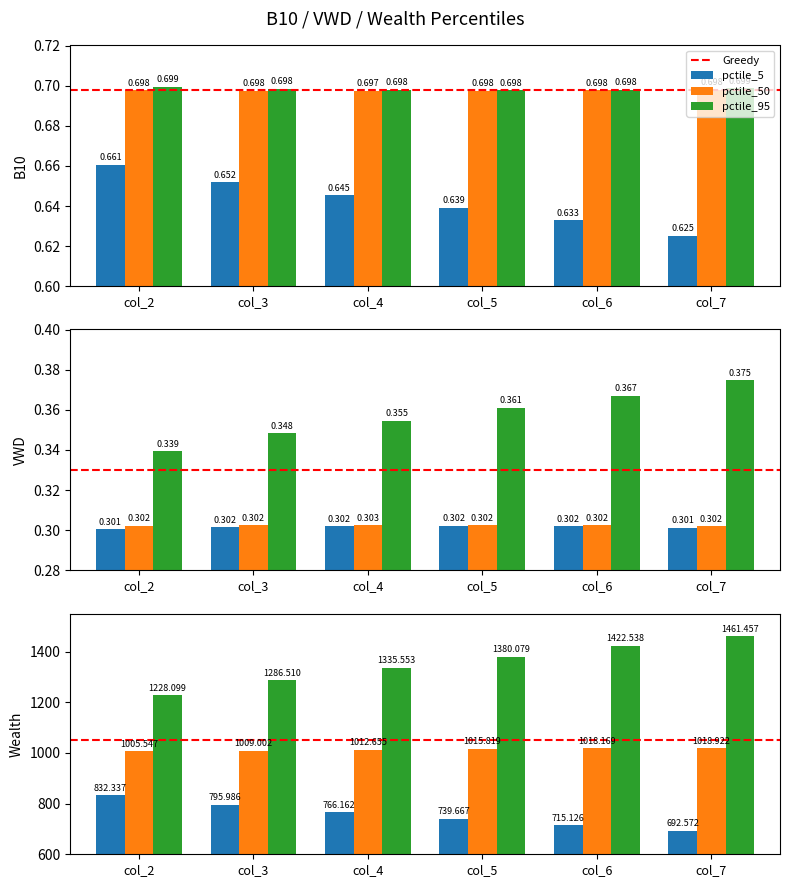

How many groups of bars are there?

6